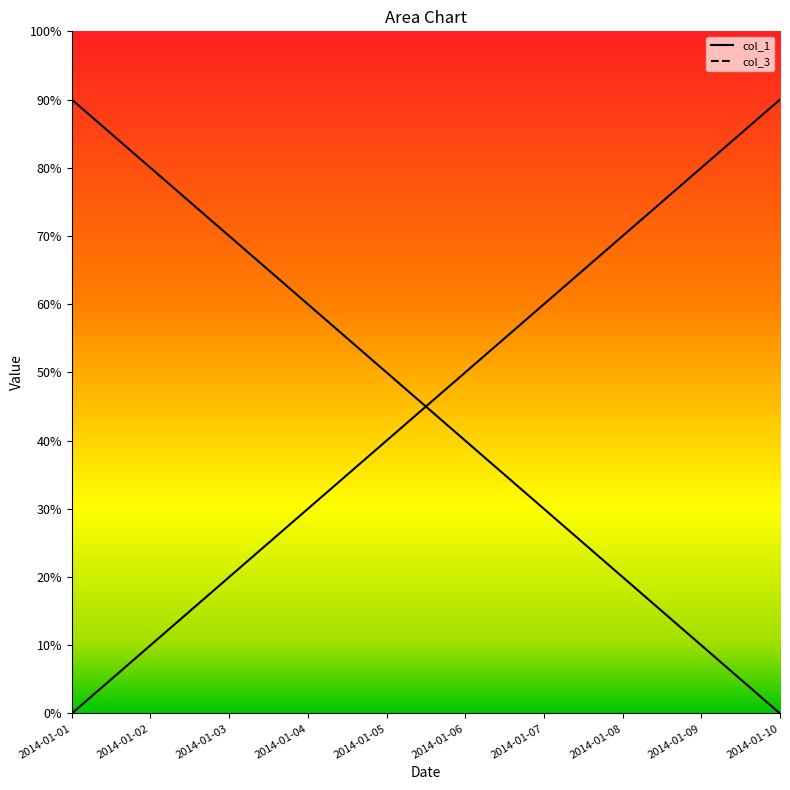

Rank the series at 2014-01-04 from highest to lowest value.

col_1, col_3